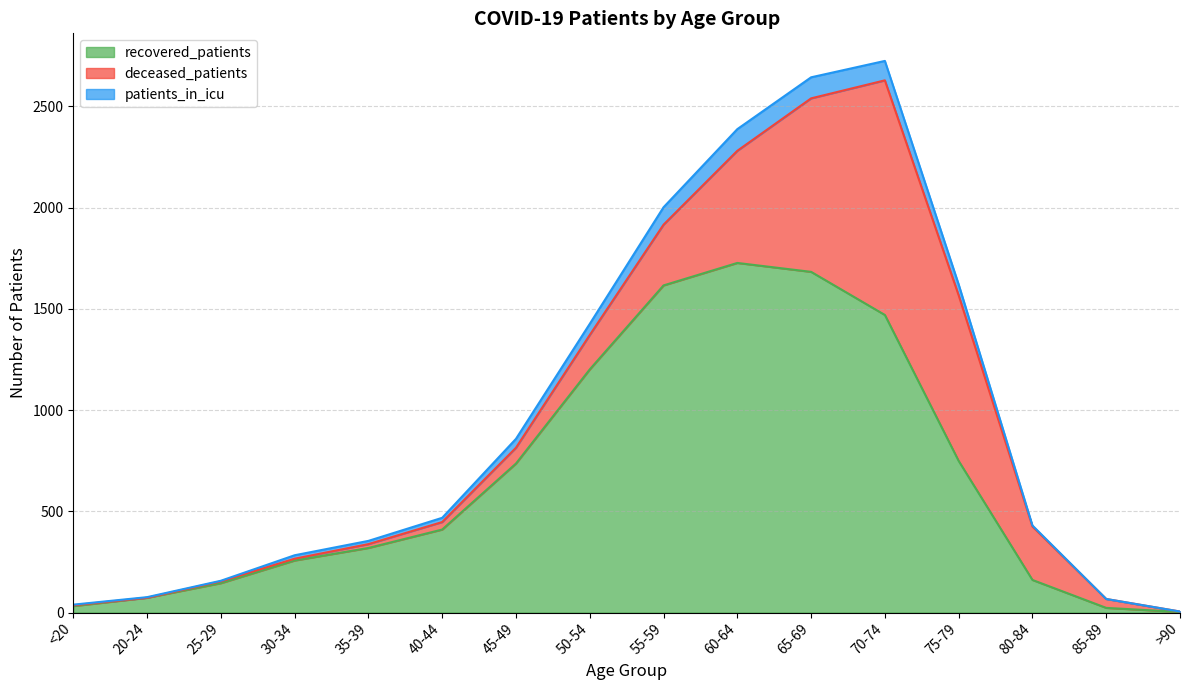

Rank the categories by recovered_patients value from highest to lowest.

60-64, 65-69, 55-59, 70-74, 50-54, 75-79, 45-49, 40-44, 35-39, 30-34, 80-84, 25-29, 20-24, <20, 85-89, >90